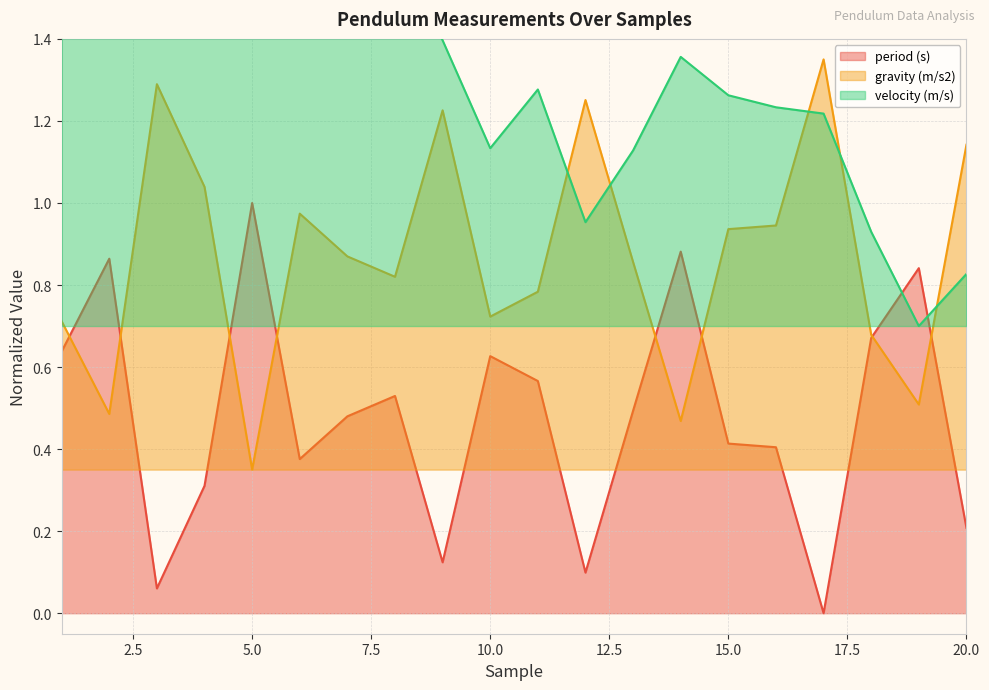

Rank the series by their average value, from highest to lowest.

velocity (m/s), gravity (m/s2), period (s)